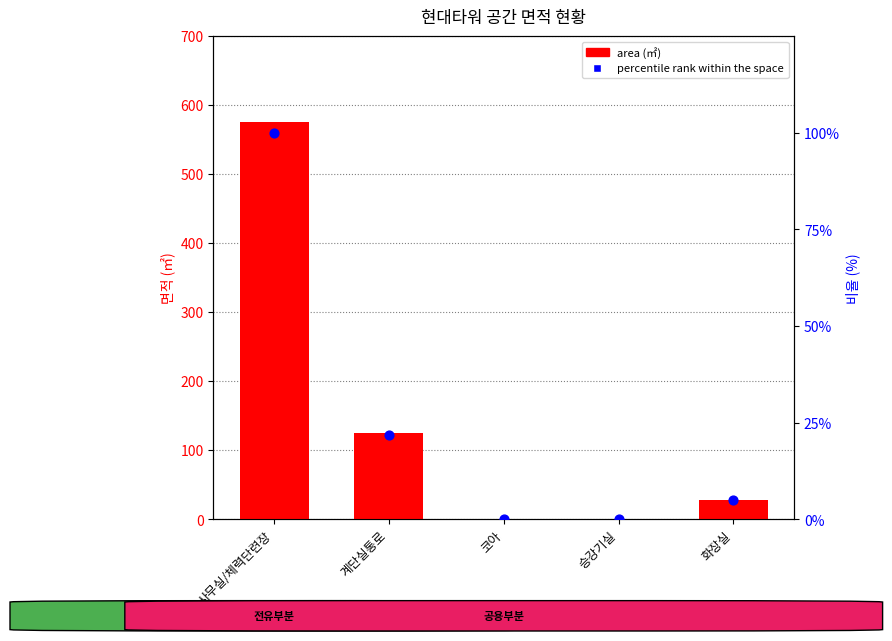

Which series reaches the minimum Y coordinate?

area (㎡)